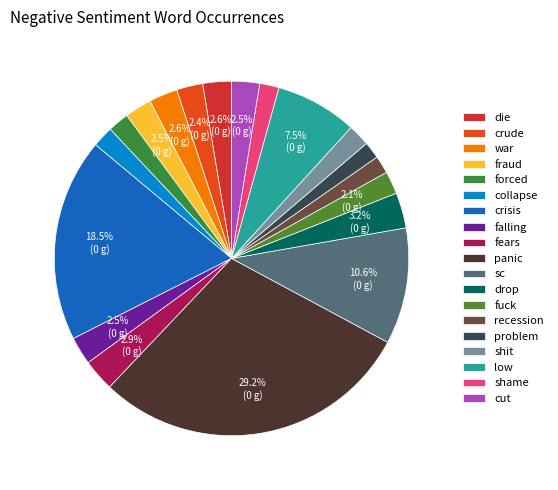

What portion of the pie excludes falling?

97.5%